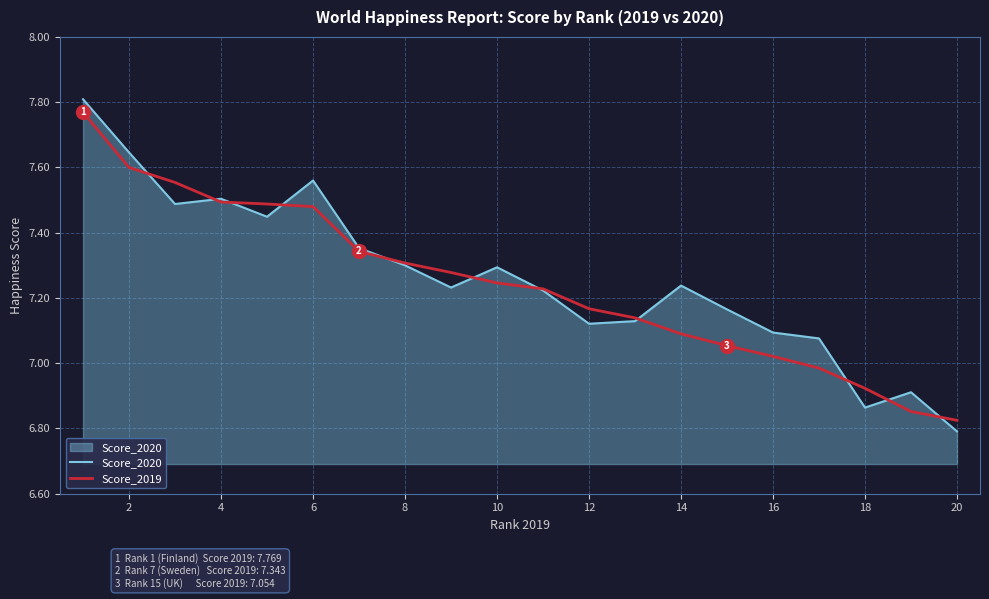

Which series has the largest range (max minus min)?

Score_2020